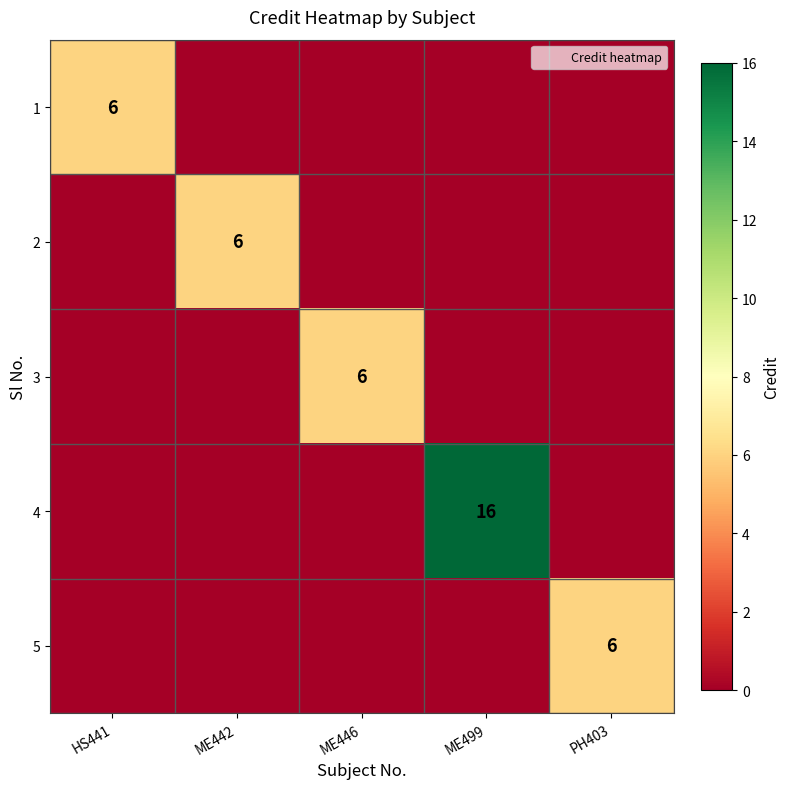

What is the sum of all 4 values?

16